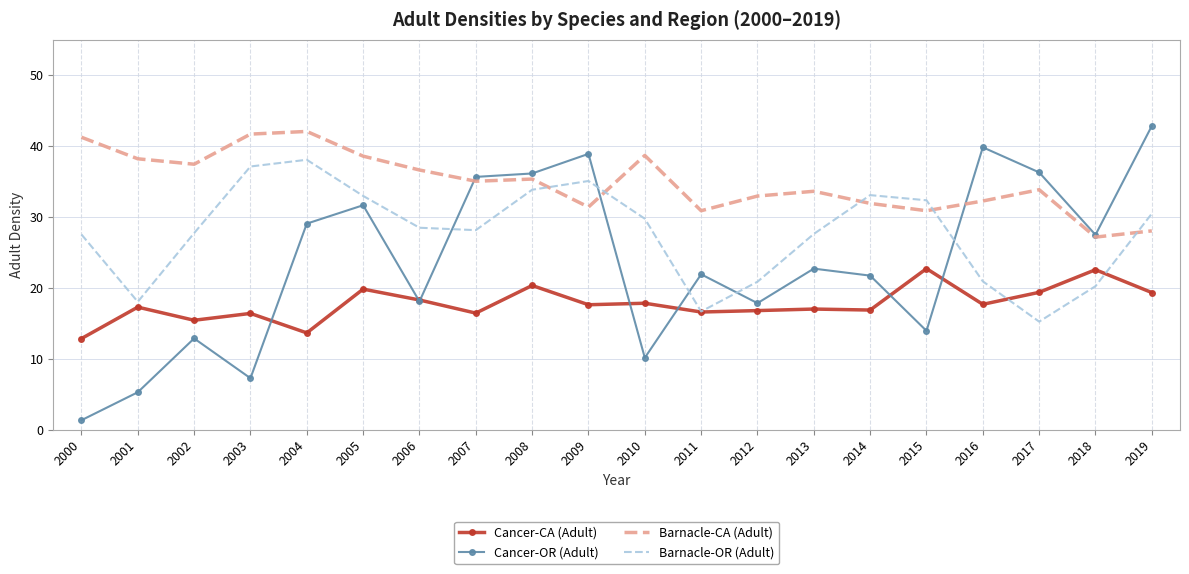

What is the total value across all series at 2004?

122.8